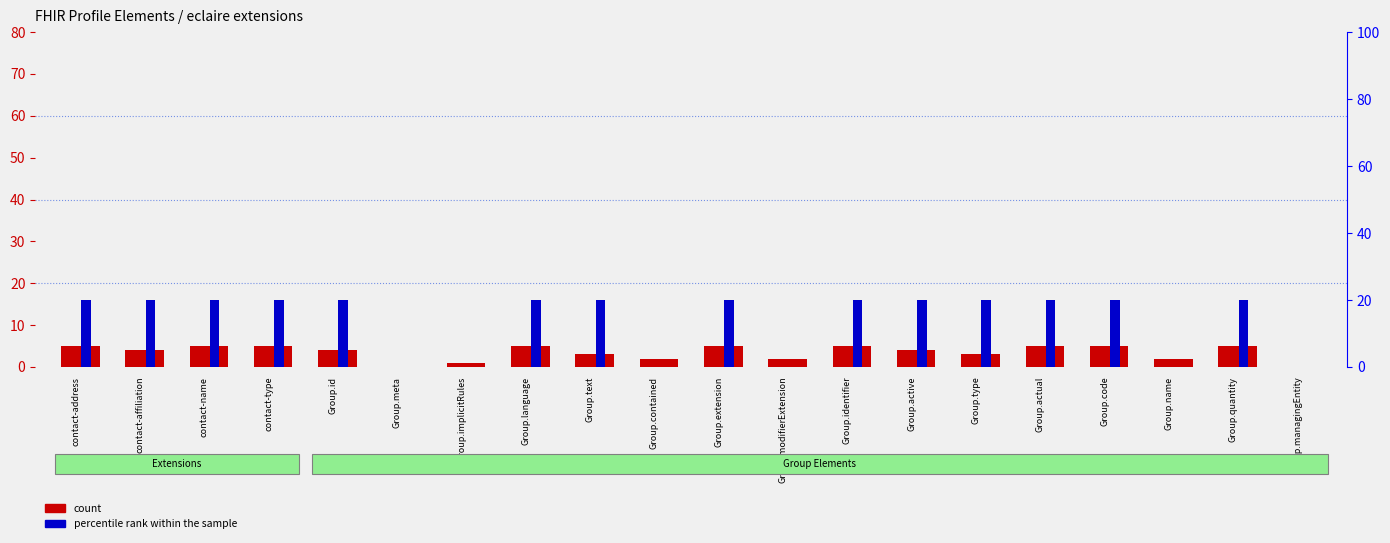

Which series has the widest spread of values?

percentile rank within the sample